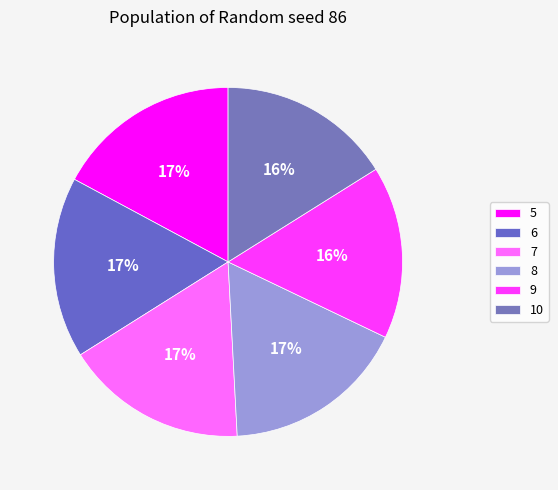

True or false: 8 accounts for 17% of the total.

True